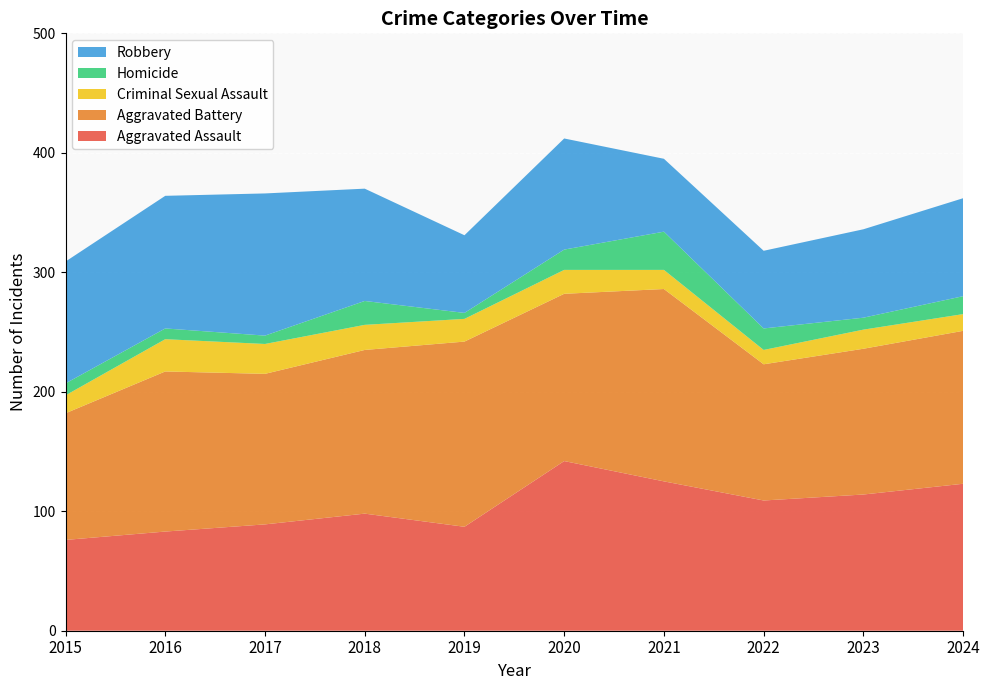

Reading left to right, transcribe all the data shown in this chart.

Aggravated Assault: 76	83	89	98	87	142	125	109	114	123
Aggravated Battery: 106	134	126	137	155	140	161	114	122	128
Criminal Sexual Assault: 15	27	25	21	19	20	16	12	16	14
Homicide: 10	9	7	20	5	17	32	18	10	15
Robbery: 102	111	119	94	65	93	61	65	74	82